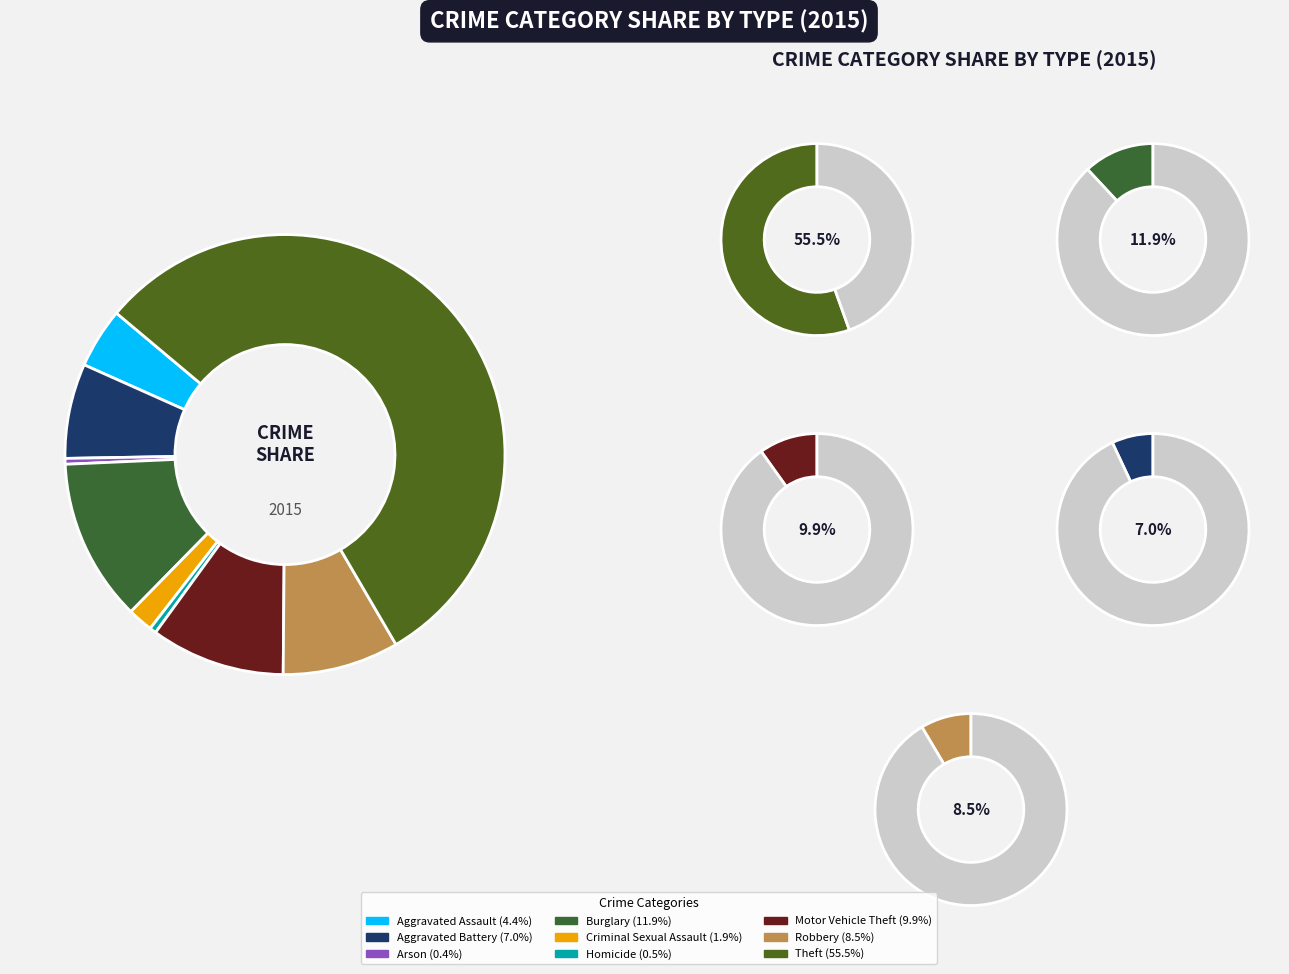

What is the largest slice in the pie chart?

Theft